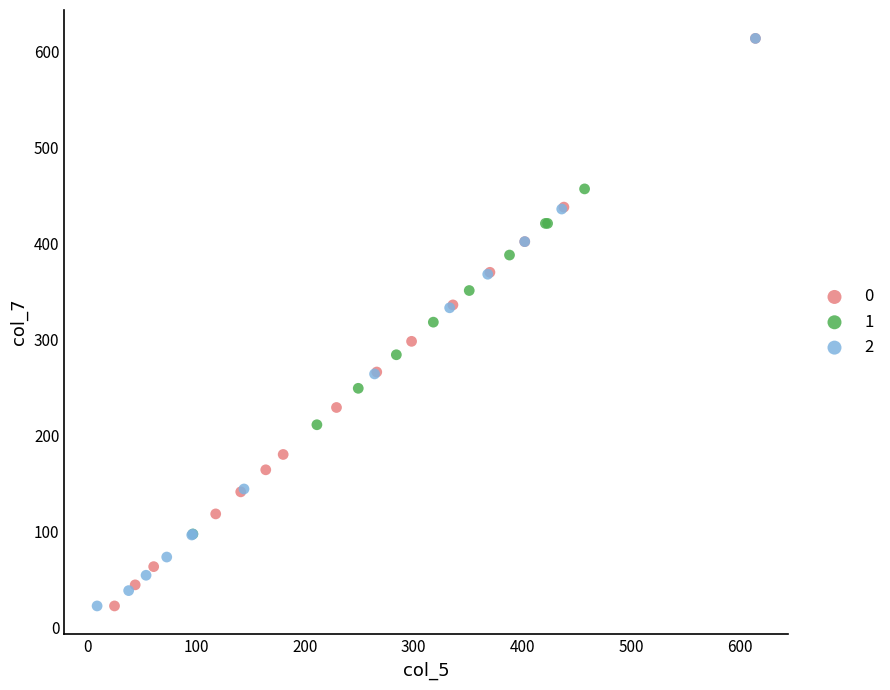

What are all the series names shown in the legend?

0, 1, 2